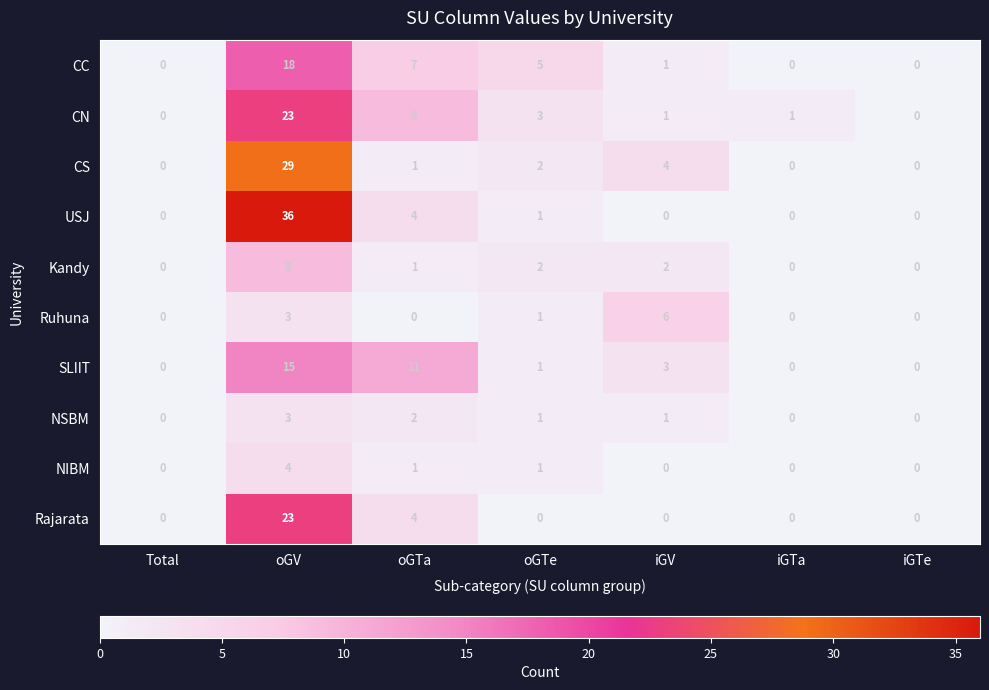

Which series has the widest spread of values?

USJ